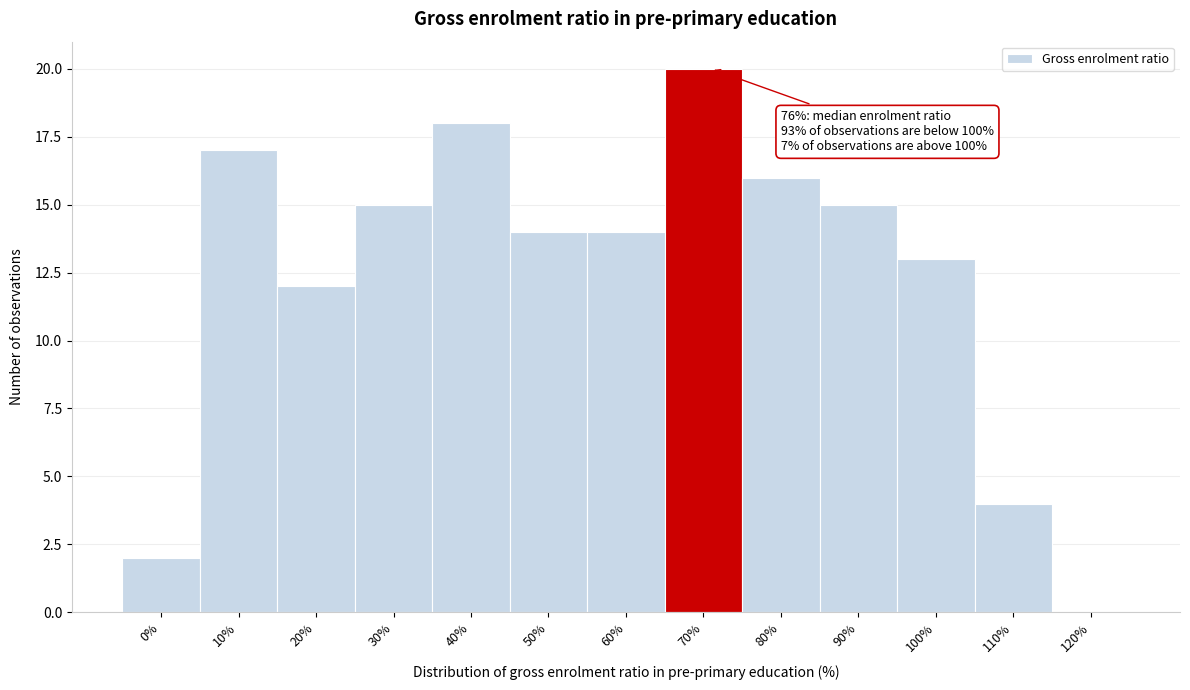

Reading right to left, extract all data points from this chart.

120%=0	110%=4	100%=13	90%=15	80%=16	70%=20	60%=14	50%=14	40%=18	30%=15	20%=12	10%=17	0%=2